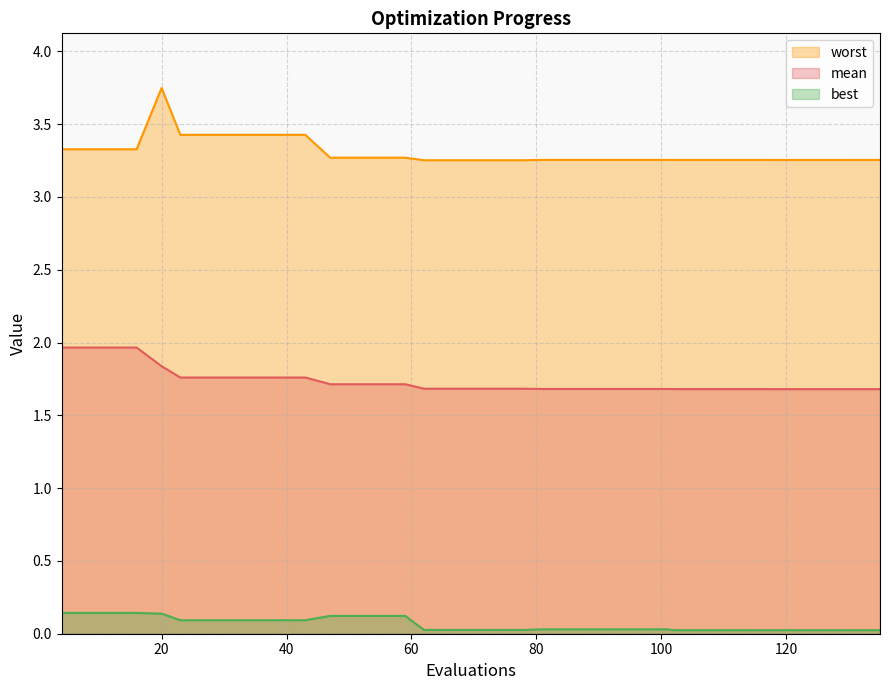

Between 66 and 130, which series saw the biggest shift?

mean